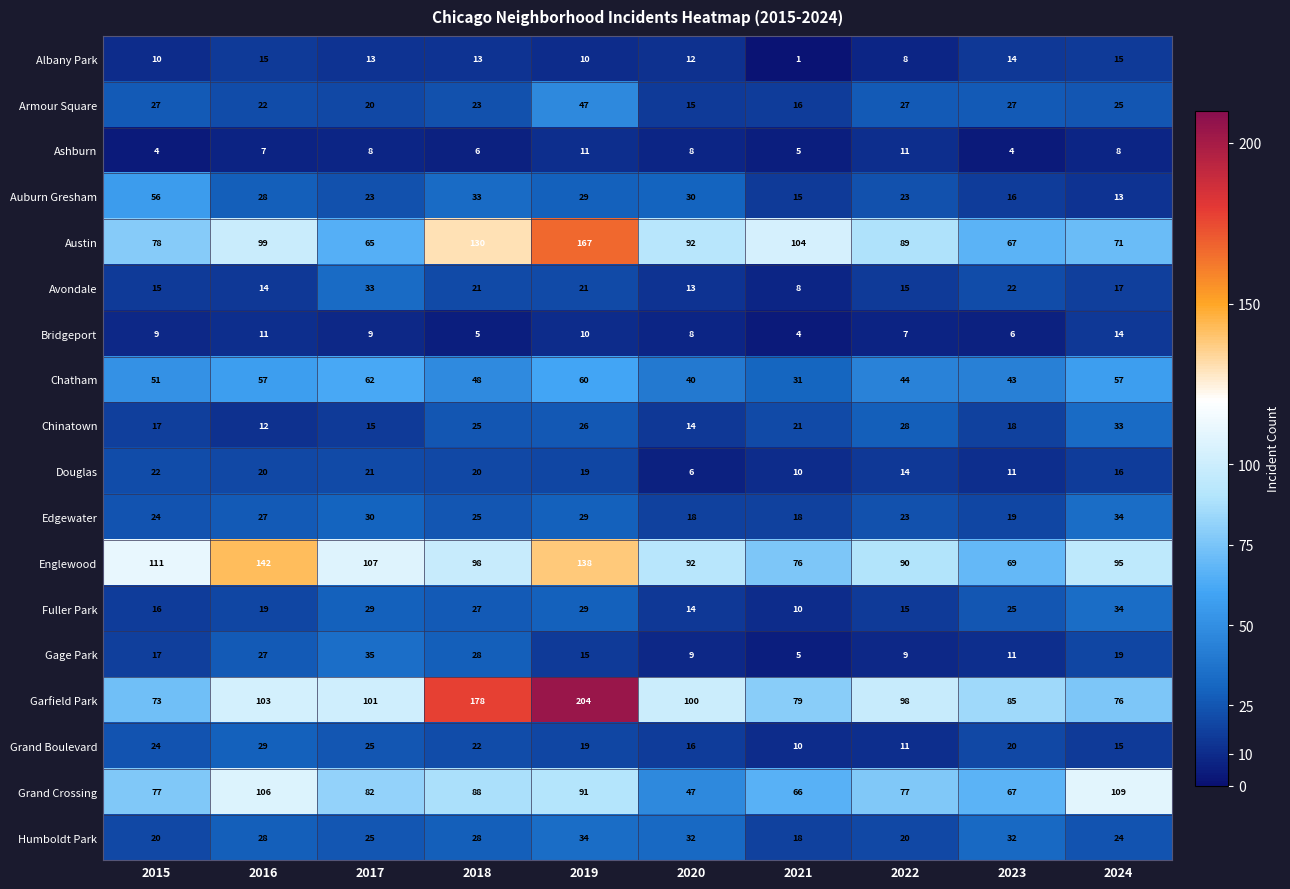

What value does the Auburn Gresham series have at 2021?

15